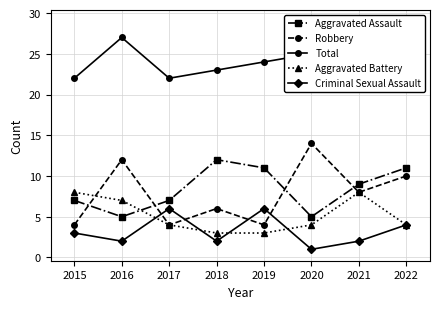

Read the Aggravated Assault value at 2015.

7